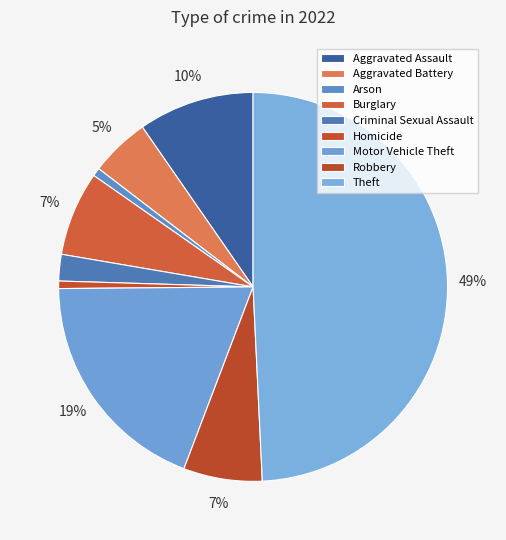

To the nearest percent, what is the combined percentage of Aggravated Battery and Burglary?

12%